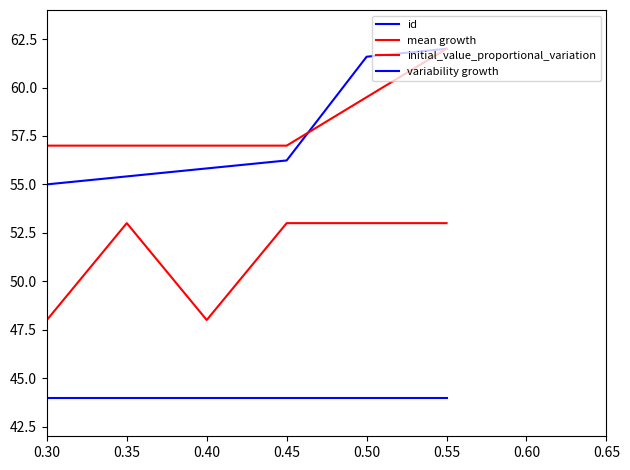

Does the chart display data point markers on the line(s)?

No